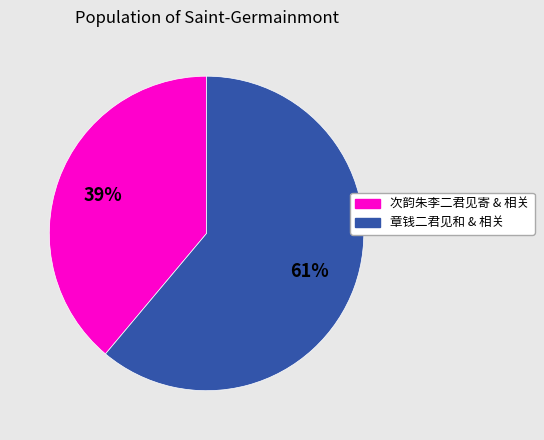

Is there any slice that represents more than half of the pie?

Yes